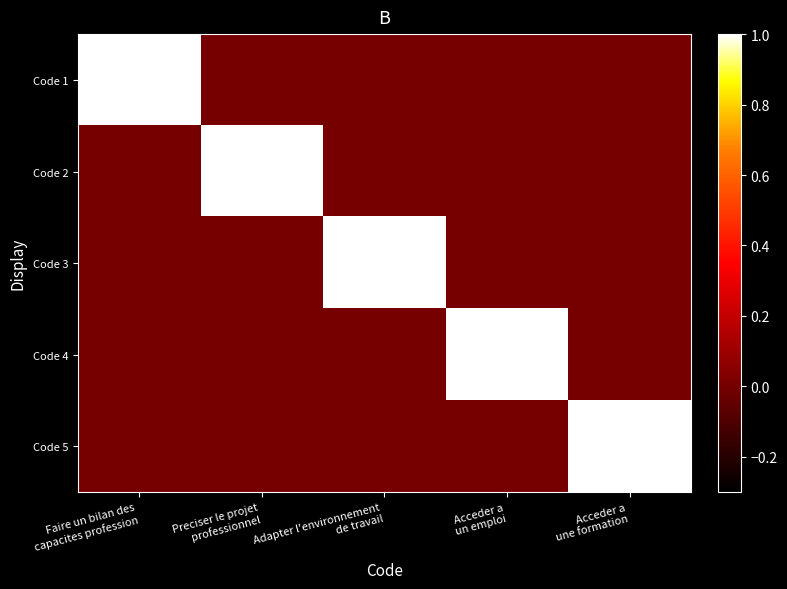

How many categories are shown in the chart?

5